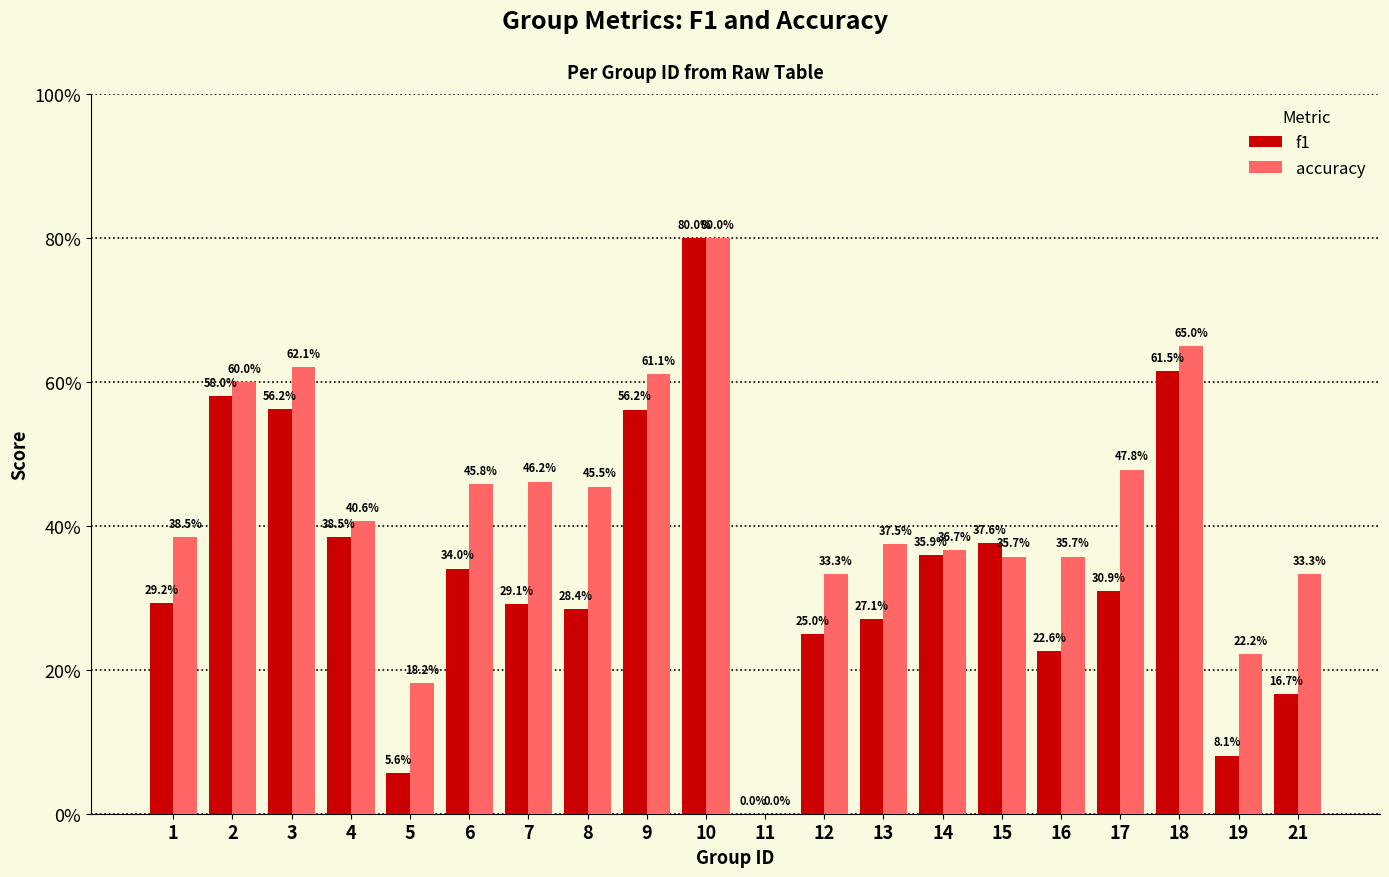

At which label is accuracy closest to 0?

11